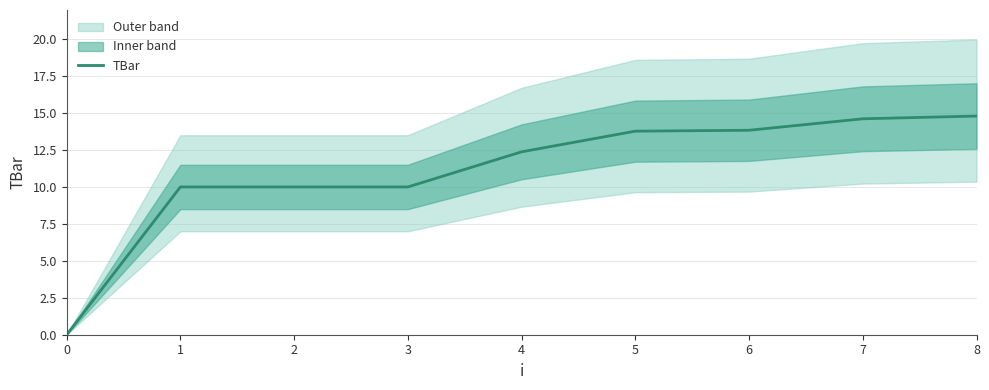

Does the chart display data point markers on the line(s)?

No